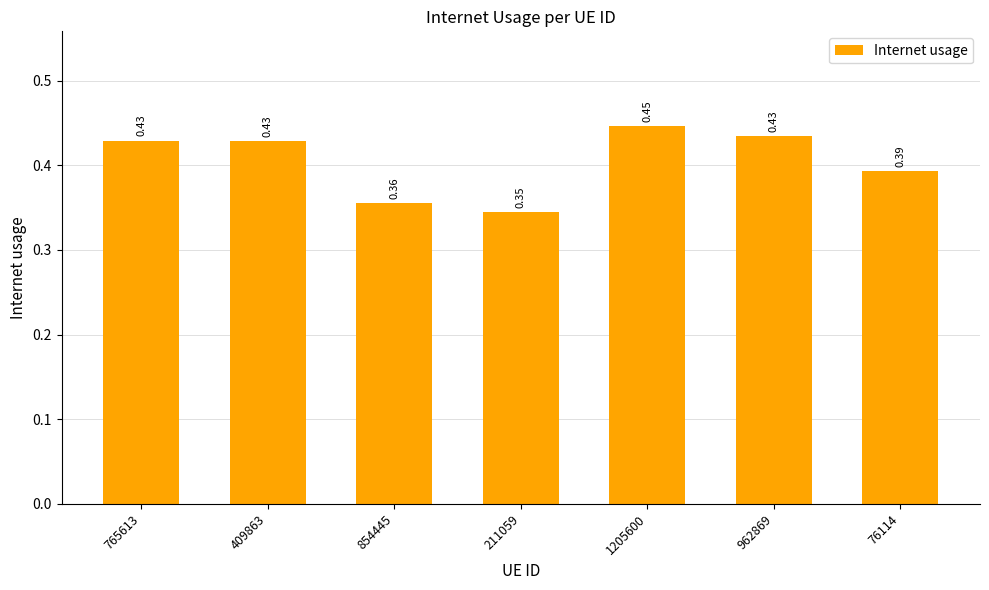

True or false: the data shows 0.6 at 211059.

False